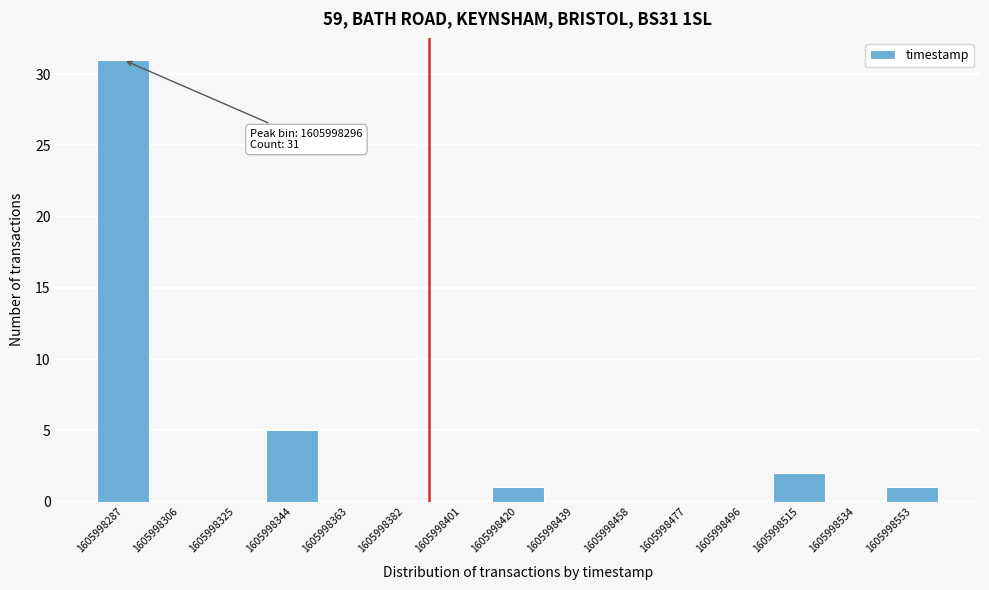

Reading left to right, list all the values displayed in this chart.

1605998287=31	1605998306=0	1605998325=0	1605998344=5	1605998363=0	1605998382=0	1605998401=0	1605998420=1	1605998439=0	1605998458=0	1605998477=0	1605998496=0	1605998515=2	1605998534=0	1605998553=1